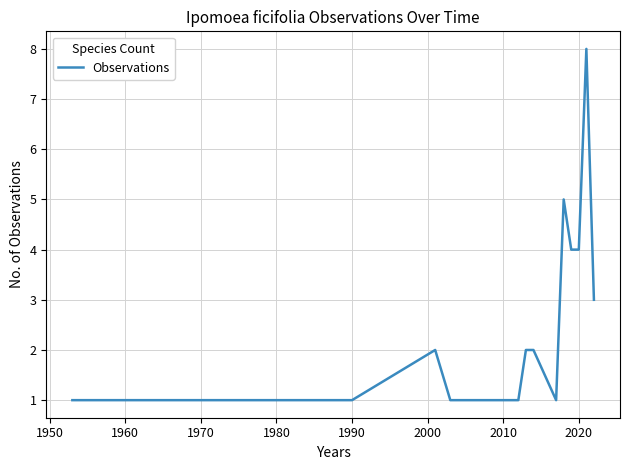

What is the sum of all values?

44